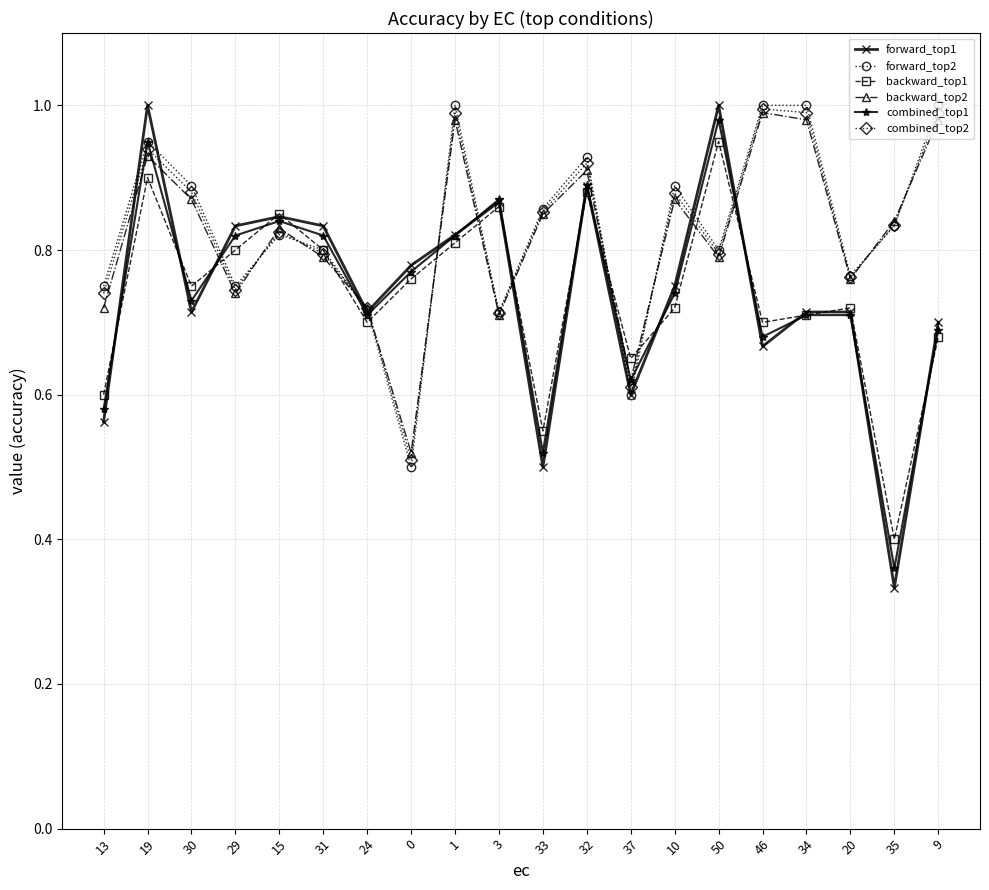

The backward_top1 series shows 1.0 at 0. True or false?

False